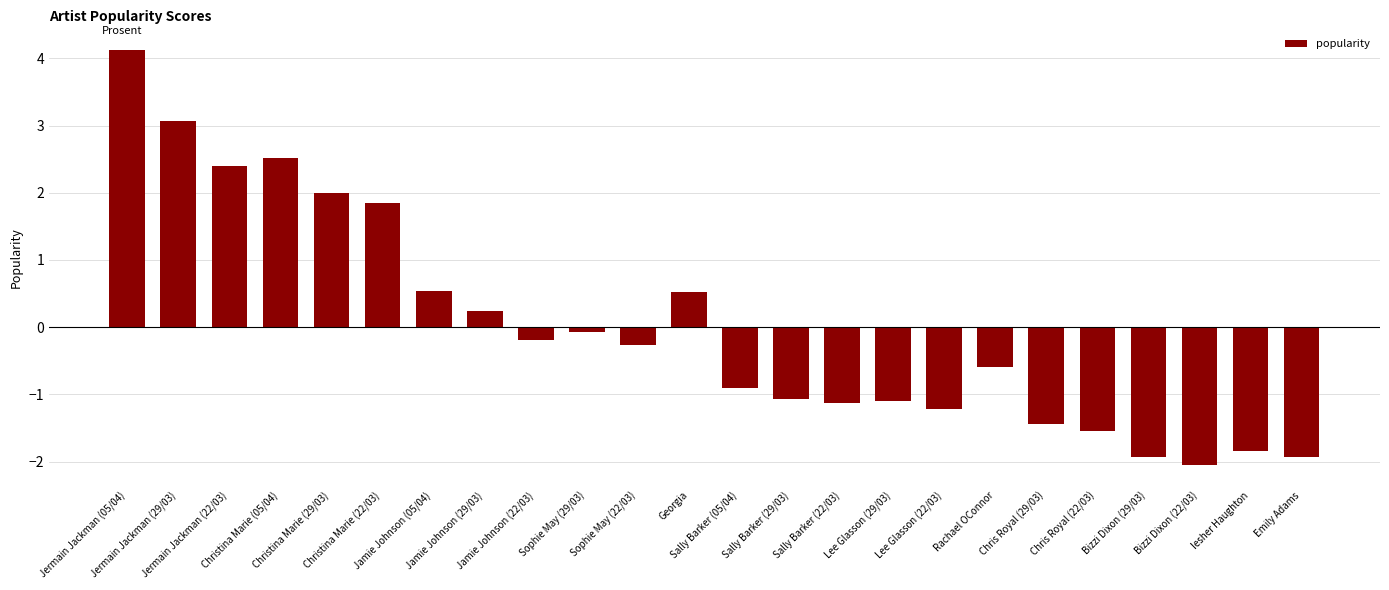

Reading left to right, what are all the values shown in this chart?

4.1	3.1	2.4	2.5	2.0	1.9	0.5	0.2	-0.2	-0.1	-0.3	0.5	-0.9	-1.1	-1.1	-1.1	-1.2	-0.6	-1.4	-1.5	-1.9	-2.0	-1.8	-1.9